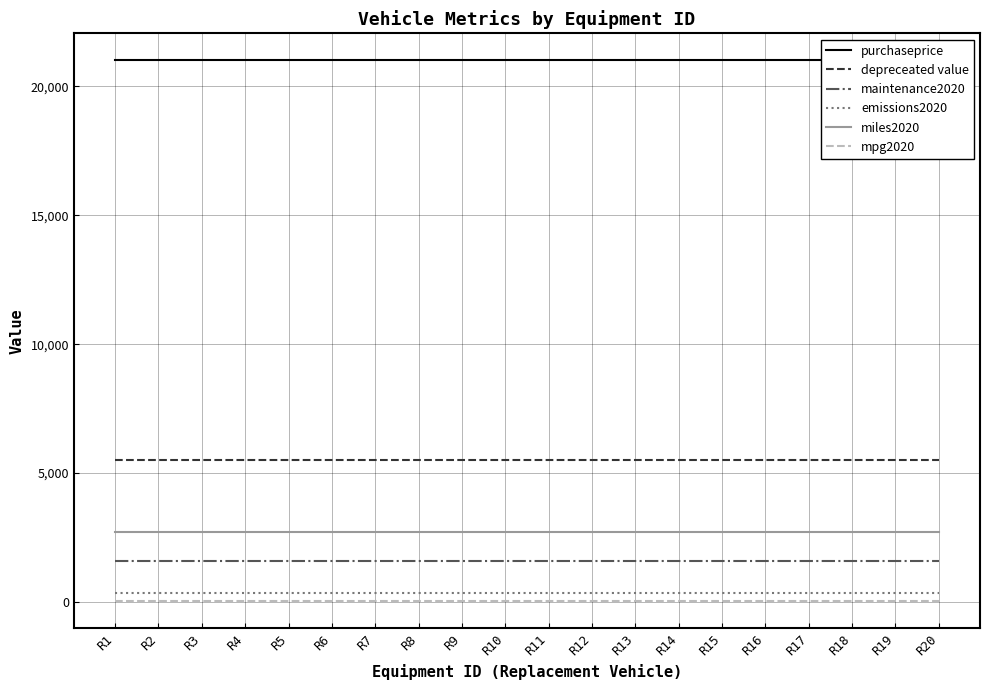

Reading right to left, extract all data points from this chart.

purchaseprice: R20=21011.0	R19=21011.0	R18=21011.0	R17=21011.0	R16=21011.0	R15=21011.0	R14=21011.0	R13=21011.0	R12=21011.0	R11=21011.0	R10=21011.0	R9=21011.0	R8=21011.0	R7=21011.0	R6=21011.0	R5=21011.0	R4=21011.0	R3=21011.0	R2=21011.0	R1=21011.0
depreceated value: R20=5500.0	R19=5500.0	R18=5500.0	R17=5500.0	R16=5500.0	R15=5500.0	R14=5500.0	R13=5500.0	R12=5500.0	R11=5500.0	R10=5500.0	R9=5500.0	R8=5500.0	R7=5500.0	R6=5500.0	R5=5500.0	R4=5500.0	R3=5500.0	R2=5500.0	R1=5500.0
maintenance2020: R20=1575.5	R19=1575.5	R18=1575.5	R17=1575.5	R16=1575.5	R15=1575.5	R14=1575.5	R13=1575.5	R12=1575.5	R11=1575.5	R10=1575.5	R9=1575.5	R8=1575.5	R7=1575.5	R6=1575.5	R5=1575.5	R4=1575.5	R3=1575.5	R2=1575.5	R1=1575.5
emissions2020: R20=364.4	R19=364.4	R18=364.4	R17=364.4	R16=364.4	R15=364.4	R14=364.4	R13=364.4	R12=364.4	R11=364.4	R10=364.4	R9=364.4	R8=364.4	R7=364.4	R6=364.4	R5=364.4	R4=364.4	R3=364.4	R2=364.4	R1=364.4
miles2020: R20=2709.0	R19=2709.0	R18=2709.0	R17=2709.0	R16=2709.0	R15=2709.0	R14=2709.0	R13=2709.0	R12=2709.0	R11=2709.0	R10=2709.0	R9=2709.0	R8=2709.0	R7=2709.0	R6=2709.0	R5=2709.0	R4=2709.0	R3=2709.0	R2=2709.0	R1=2709.0
mpg2020: R20=18.0	R19=18.0	R18=18.0	R17=18.0	R16=18.0	R15=18.0	R14=18.0	R13=18.0	R12=18.0	R11=18.0	R10=18.0	R9=18.0	R8=18.0	R7=18.0	R6=18.0	R5=18.0	R4=18.0	R3=18.0	R2=18.0	R1=18.0